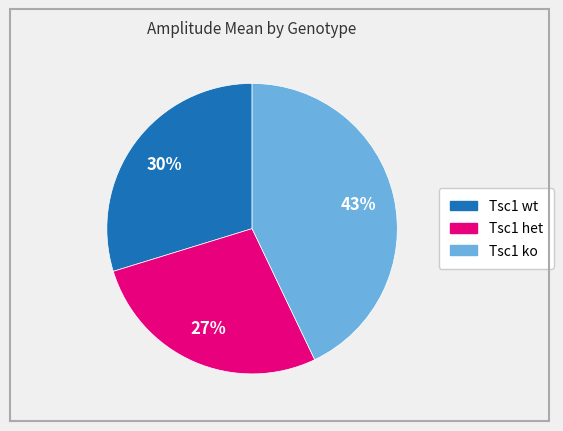

Count the number of slices in the pie.

3